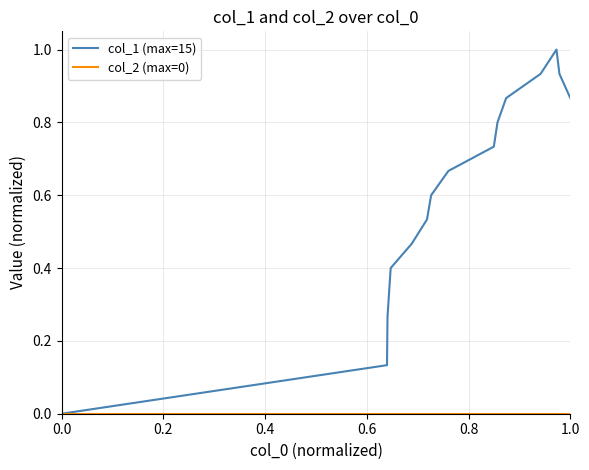

How many lines are shown in the chart?

2